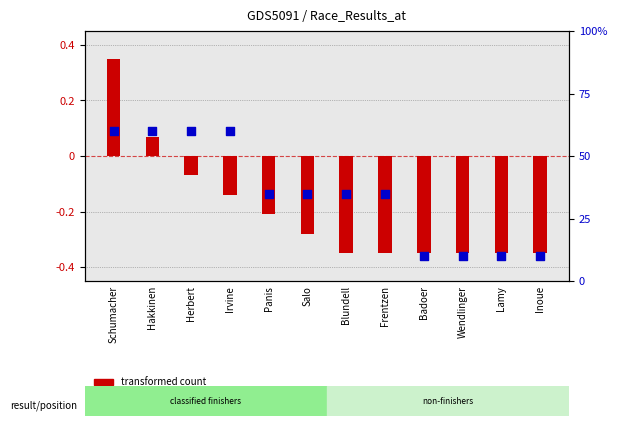

Which series has the largest Y range (max minus min)?

transformed count